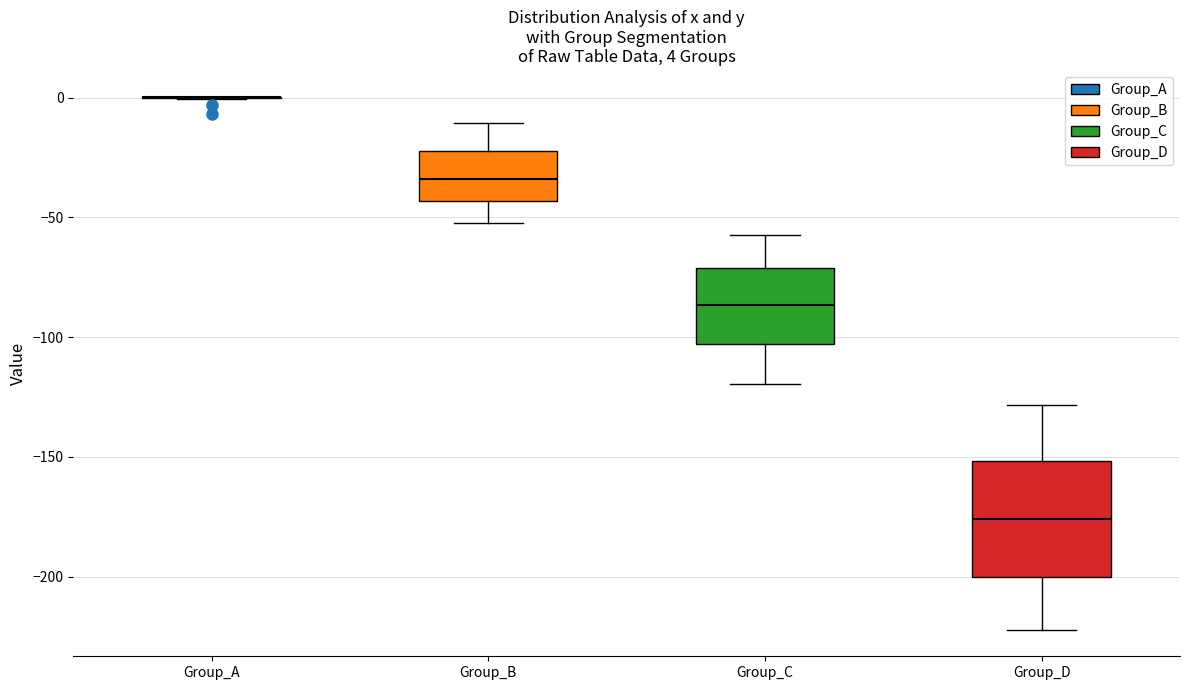

Comparing the boxes themselves (not the whiskers), which one is the tallest?

Group_D